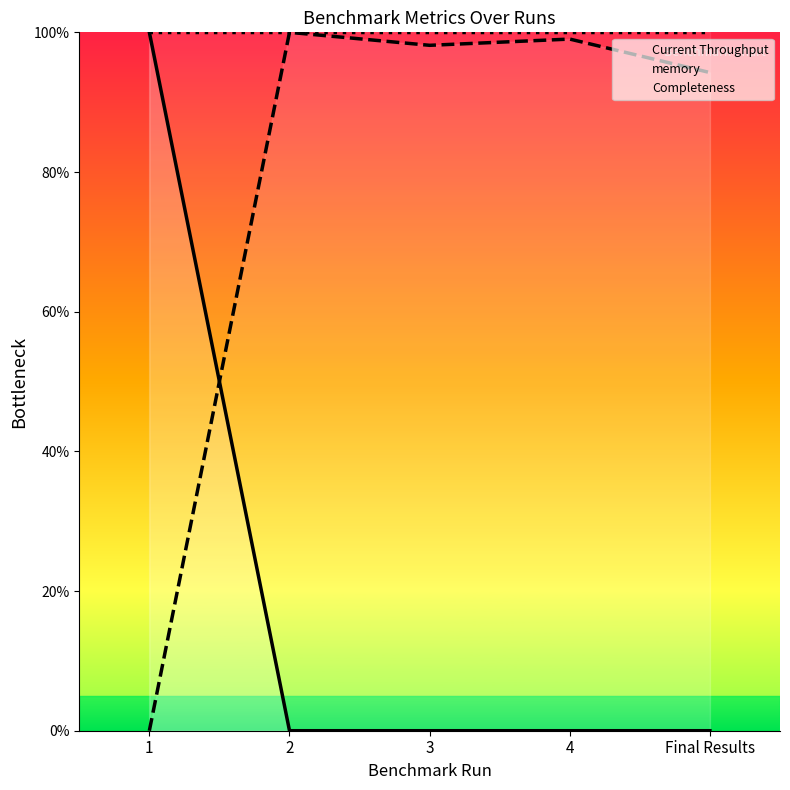

Which series has the widest spread of values?

Current Throughput